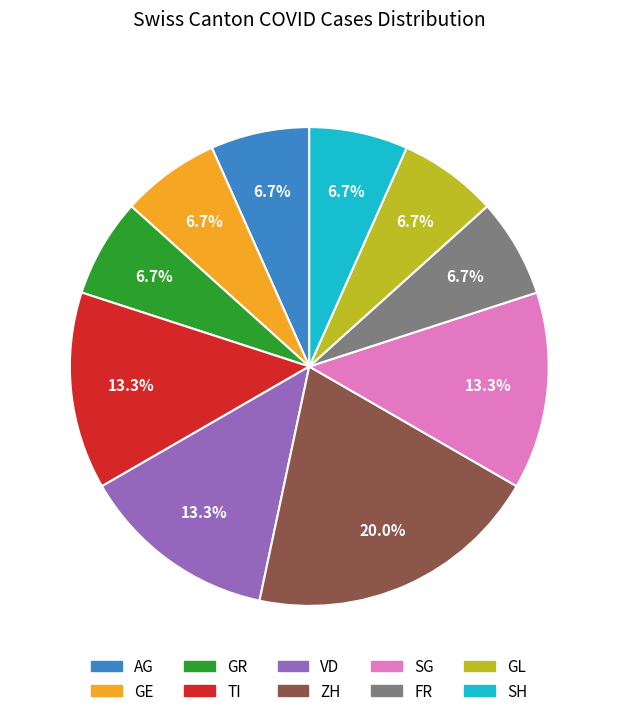

Is it true that AG is 7% of the pie?

True